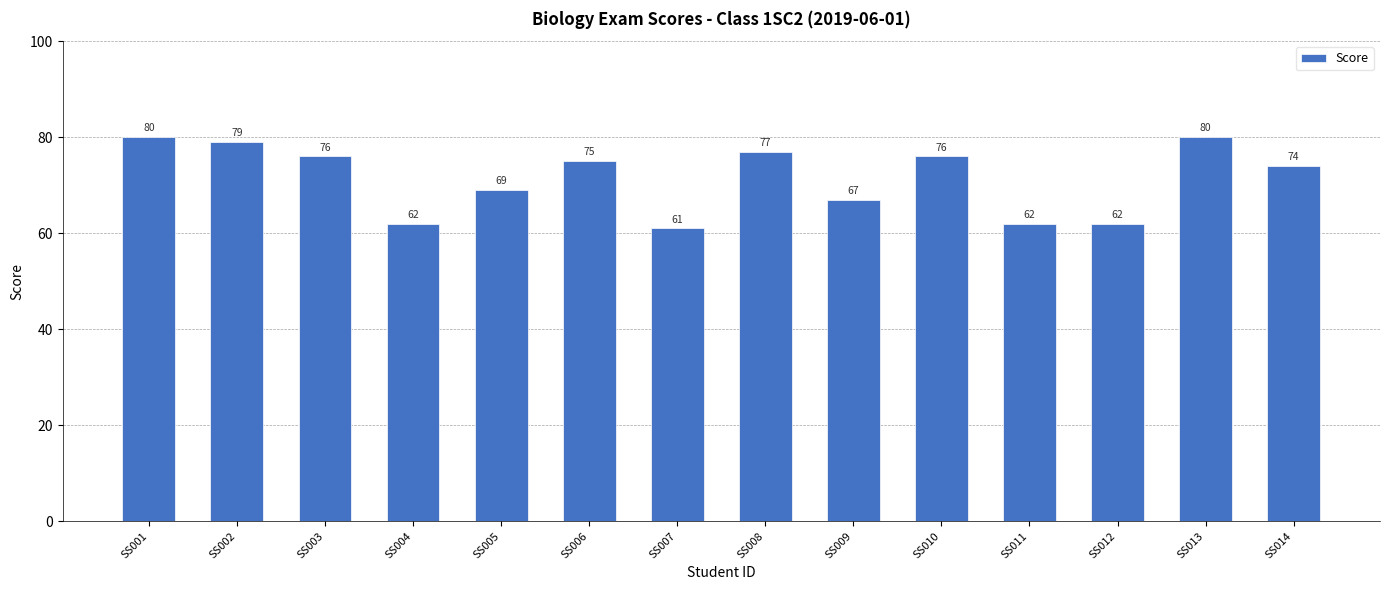

How many bars are there in total?

14